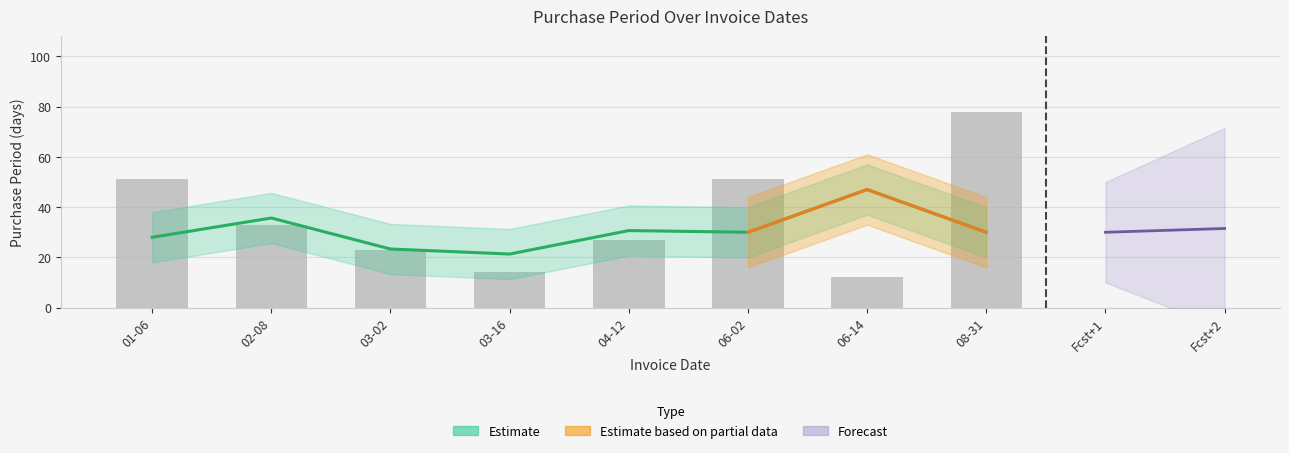

What is the value of the 5th bar from the left?

27